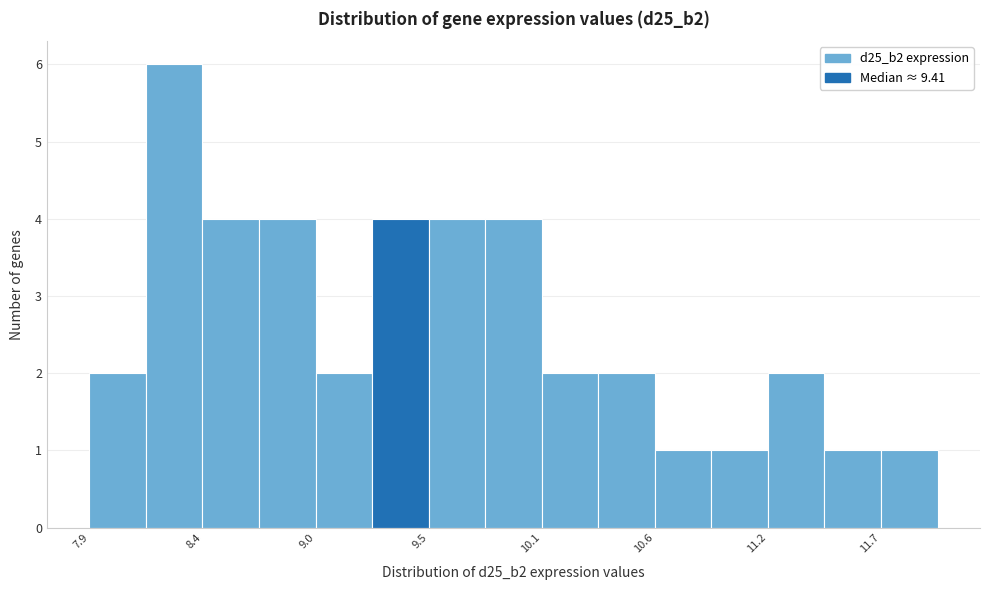

Read against the x-axis, roughly where is the centre of the tallest bar?

8.3